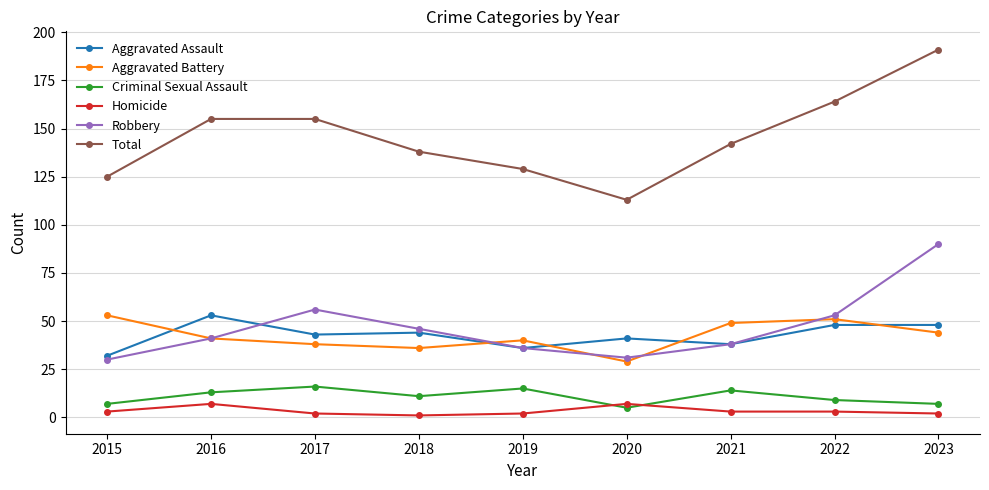

What is the difference between the Aggravated Assault values at 2023 and 2018?

4